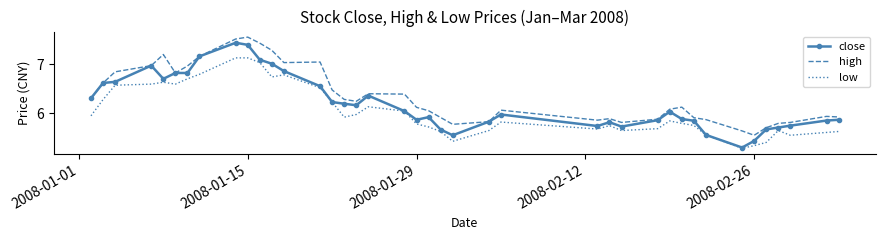

List the series in order of their overall mean, lowest first.

low, close, high